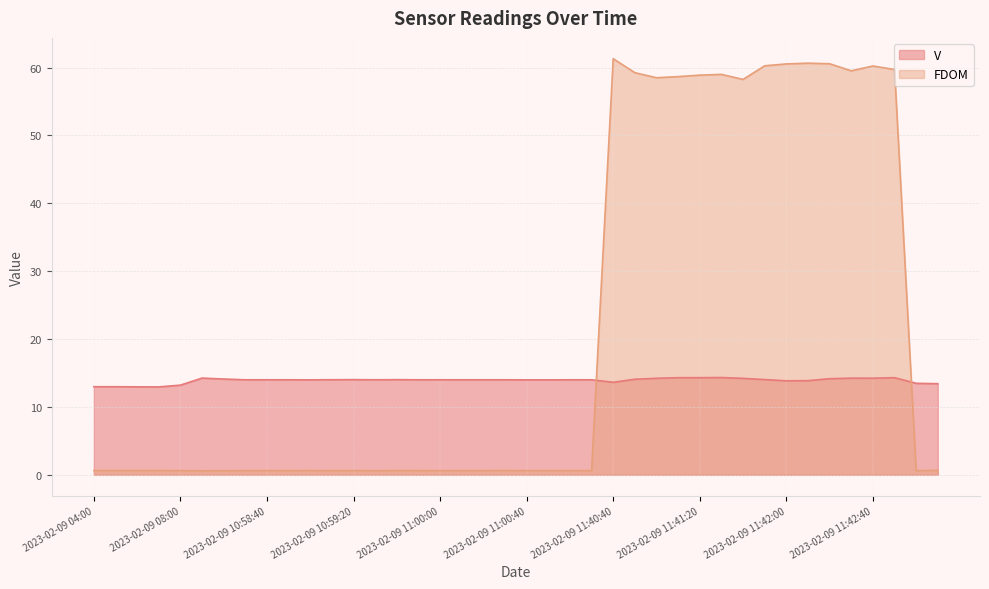

In V, how many points are lower than both neighbors (excluding endpoints)?

6